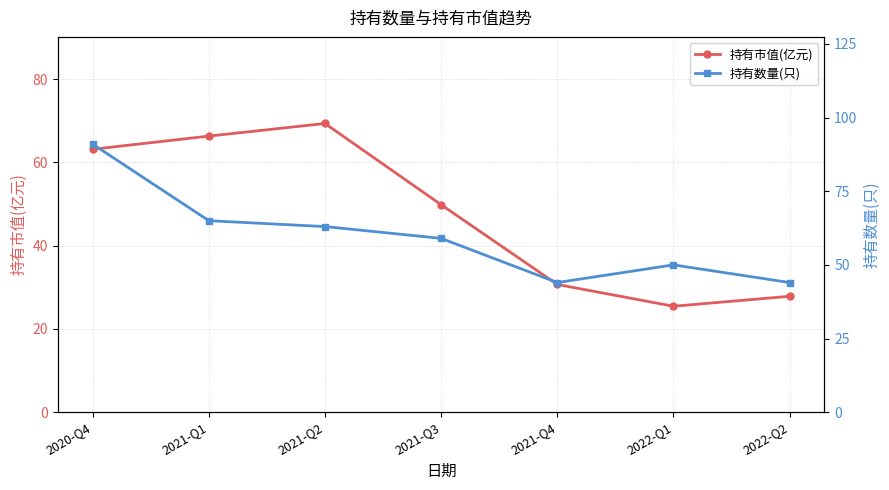

What position from the left is 2022-Q2?

7